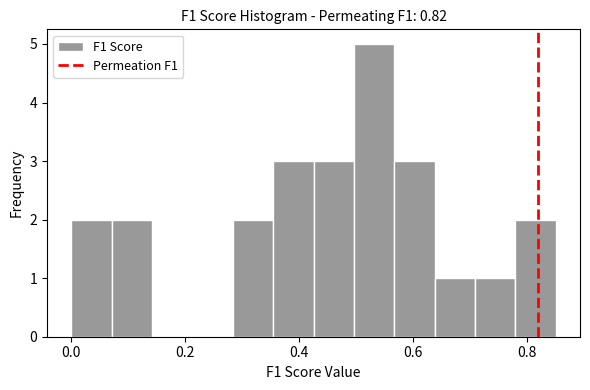

Read against the x-axis, roughly where is the centre of the tallest bar?

0.54